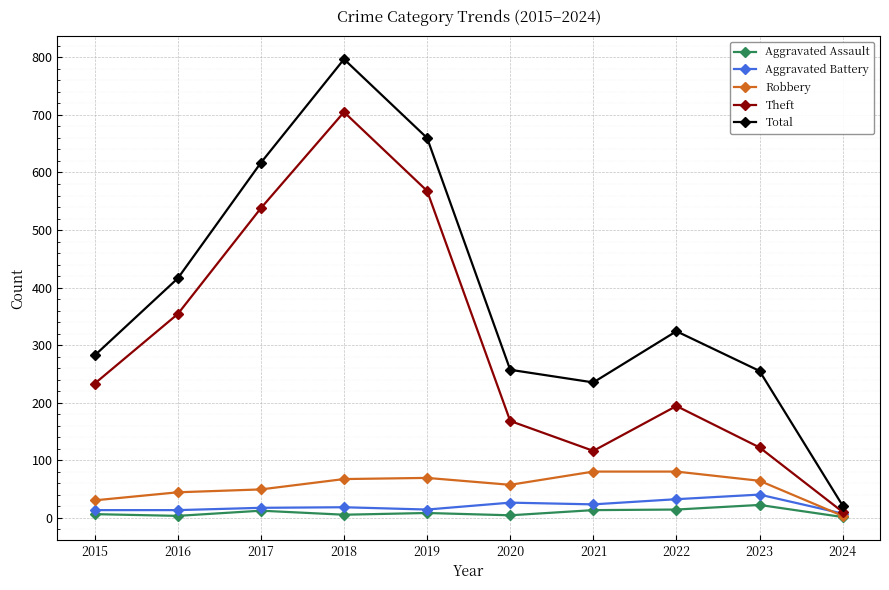

What is the value of the Robbery point at the 6th from the left?

57